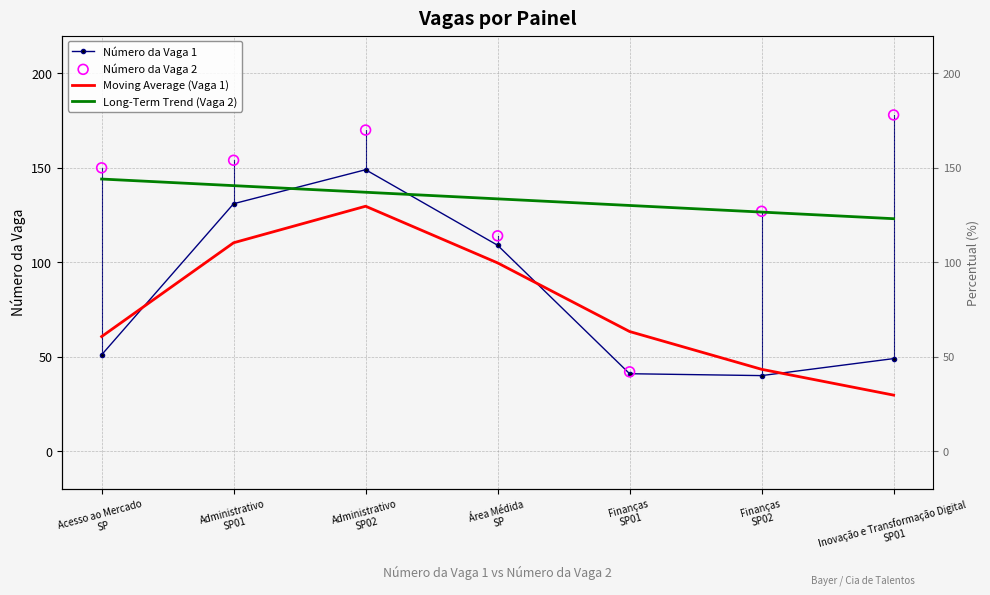

What are all the series names shown in the legend?

Número da Vaga 1, Moving Average (Vaga 1), Long-Term Trend (Vaga 2), Número da Vaga 2